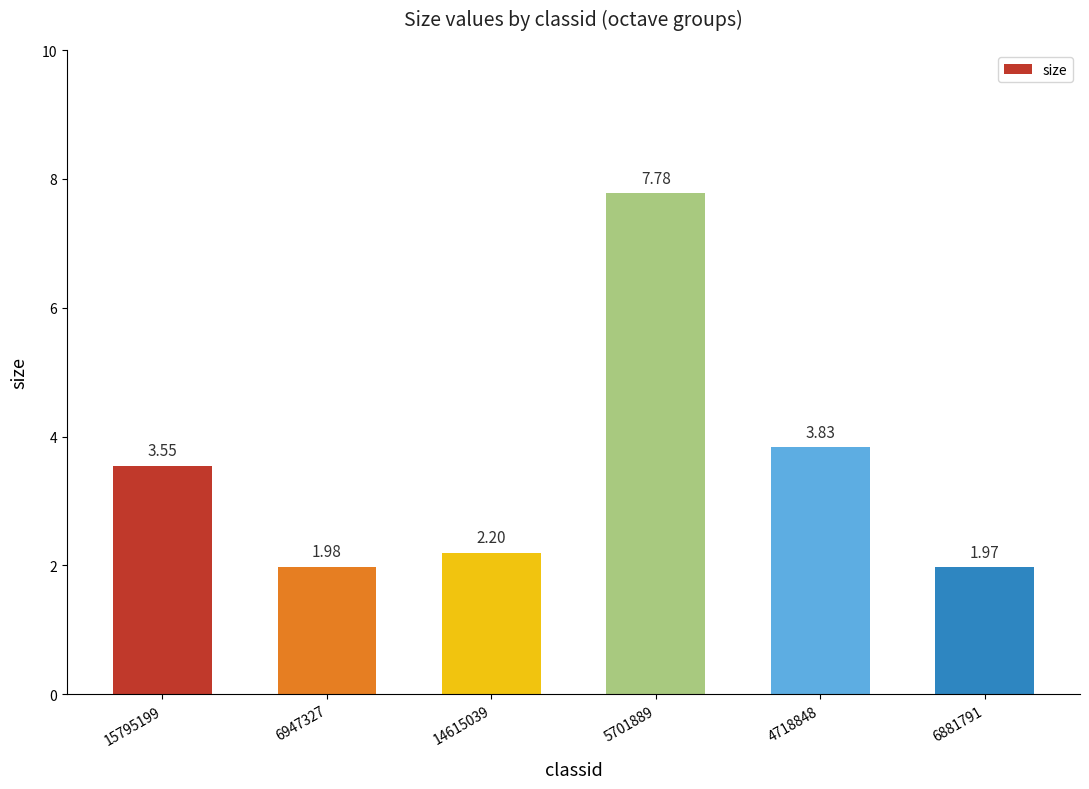

Is it true that the value at 6947327 is 1.2?

False